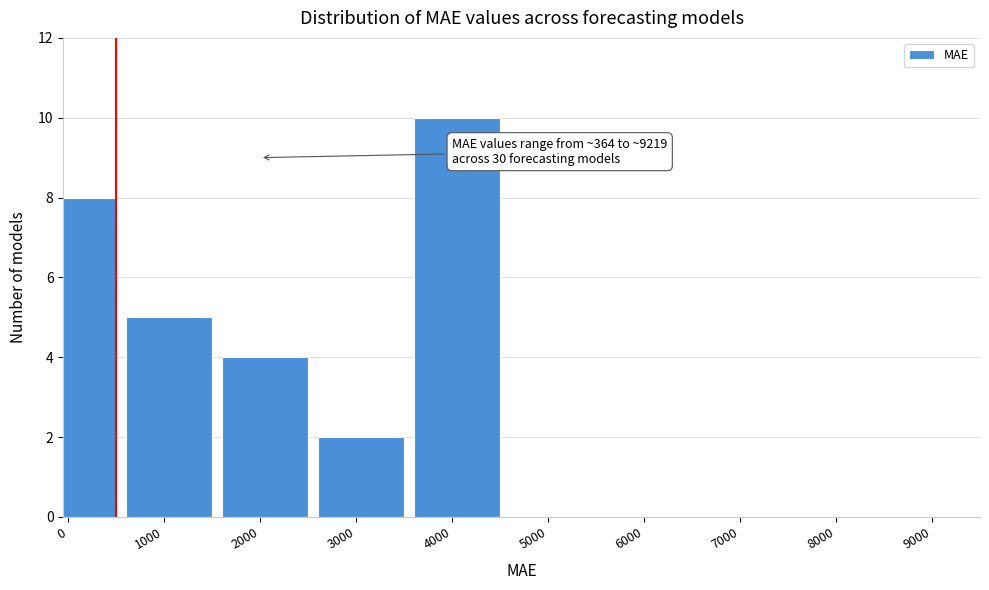

Reading right to left, transcribe all the data shown in this chart.

8000=0	7000=0	6000=0	5000=0	4000=10	3000=2	2000=4	1000=5	0=8